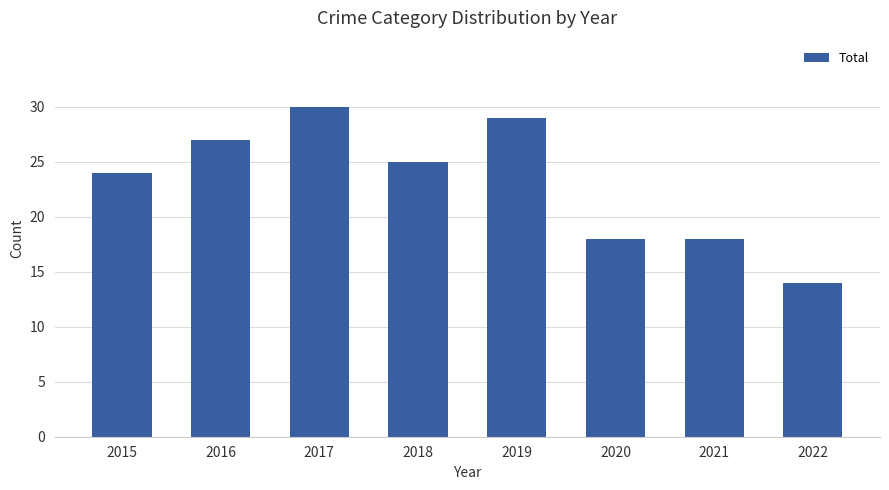

Between 2019 and 2021, which is larger?

2019